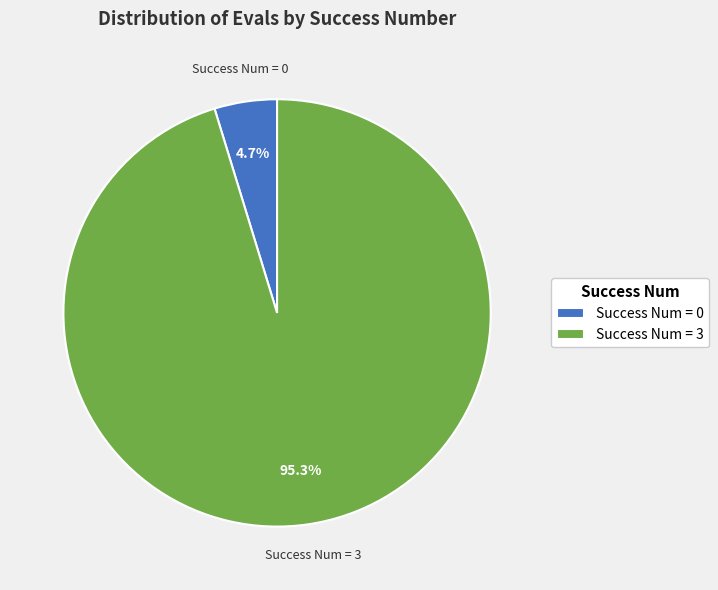

Do Success Num = 3 and Success Num = 0 together represent more than half of the pie?

Yes